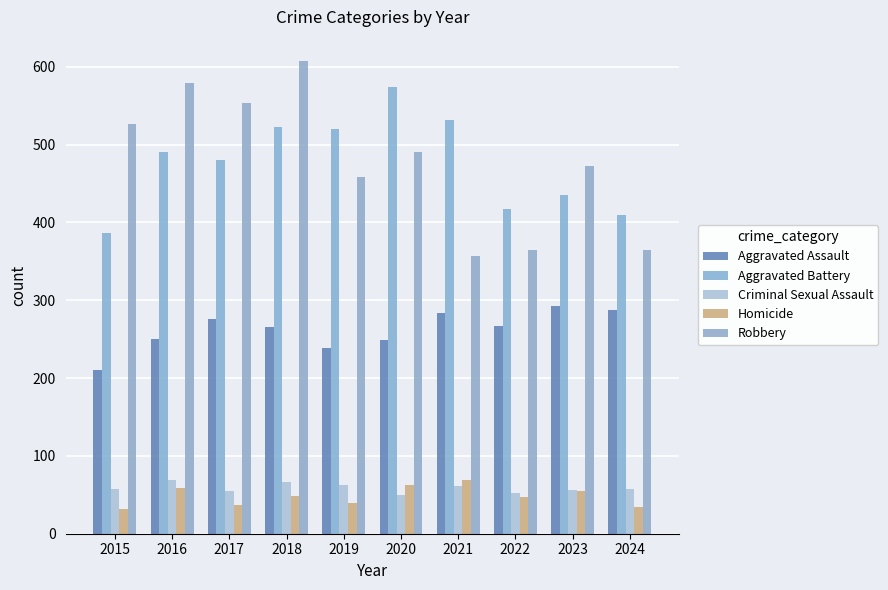

The Homicide series shows 58 at 2024. True or false?

False